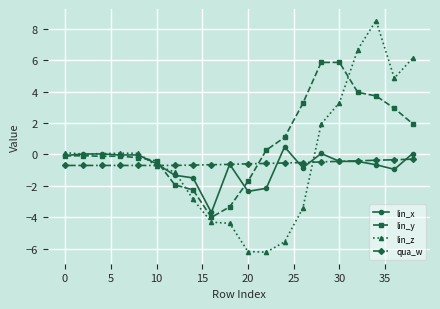

Which series has the largest total across all categories?

lin_y